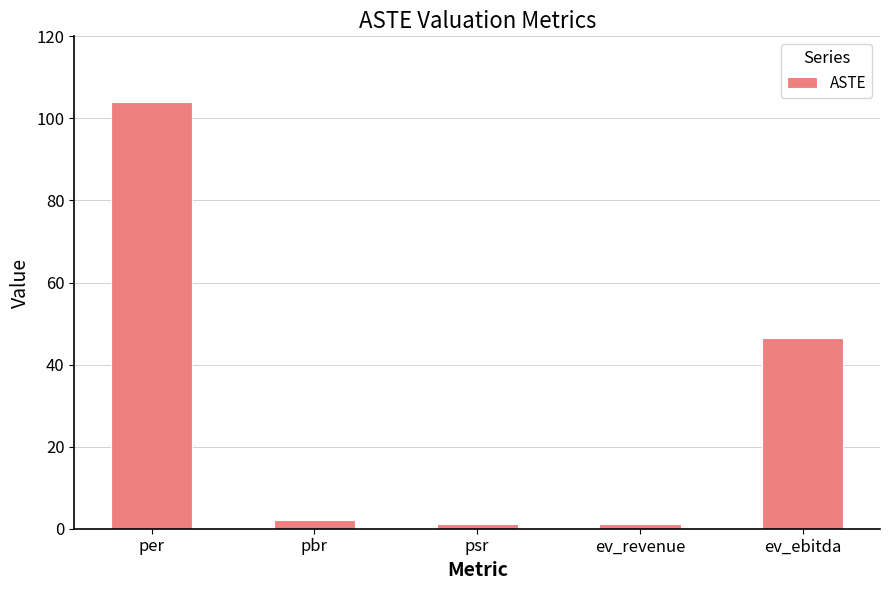

At which label is the value closest to 52?

ev_ebitda